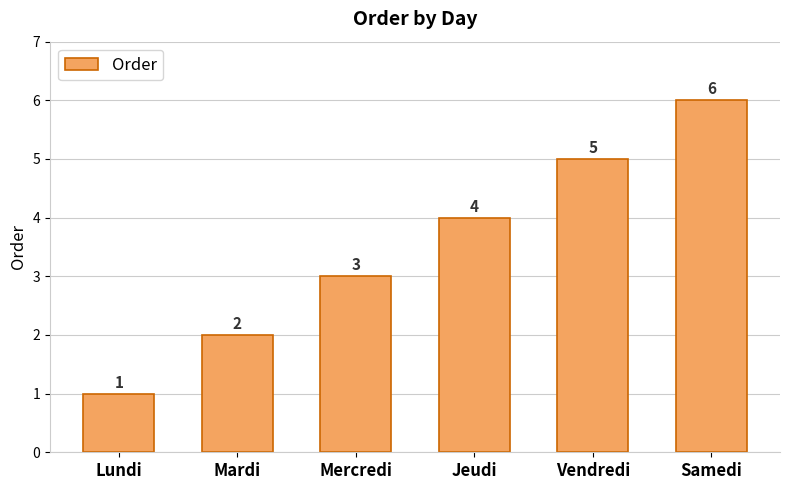

What is the ratio of the value at Mercredi to the value at Lundi?

3.0